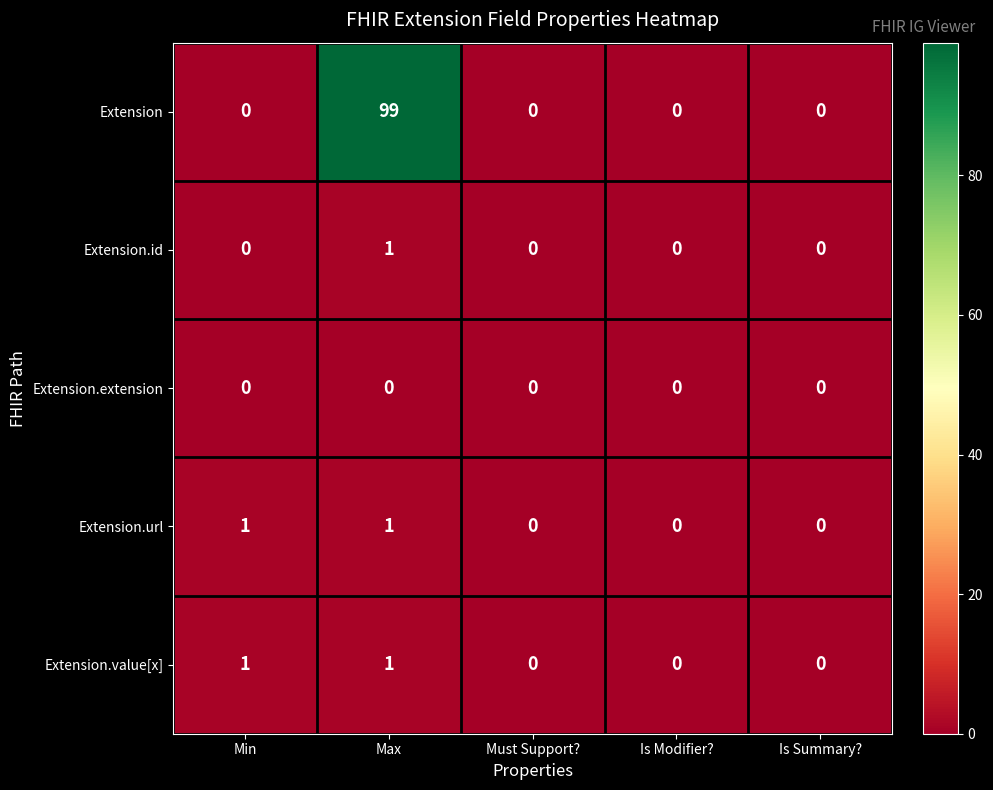

Which category has the highest value in the Extension.id series?

Max